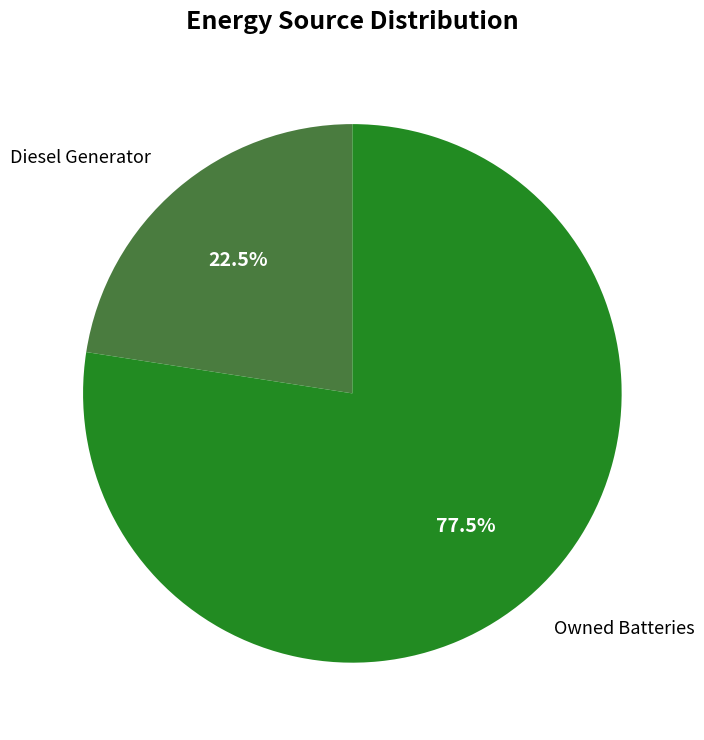

Does any single category account for the majority?

Yes